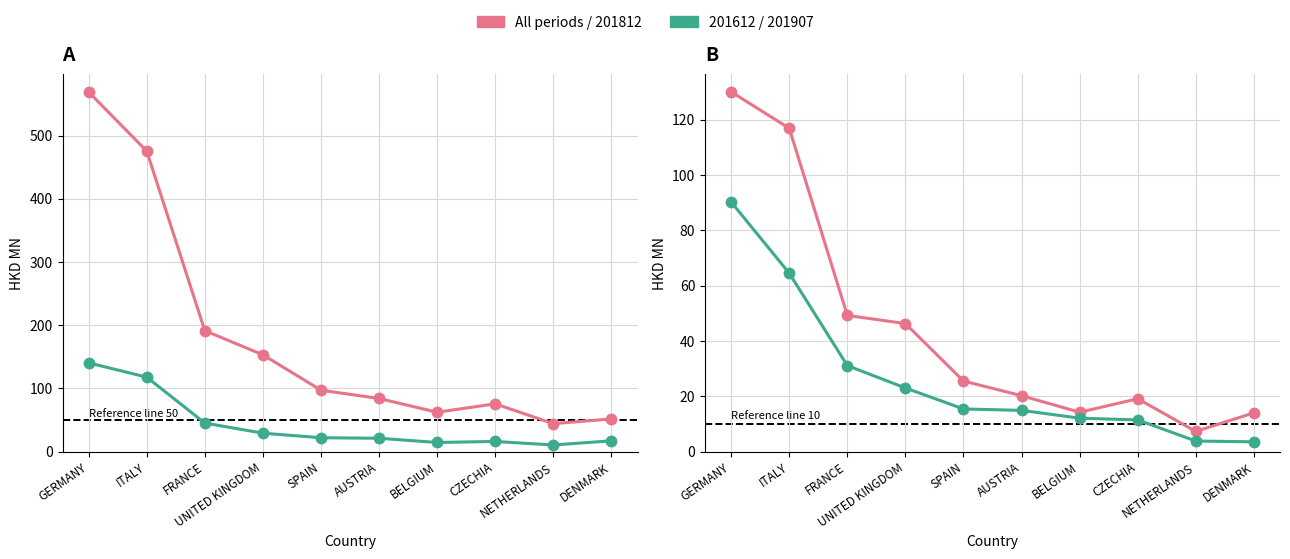

At which category does the chart reach its peak across all series?

GERMANY